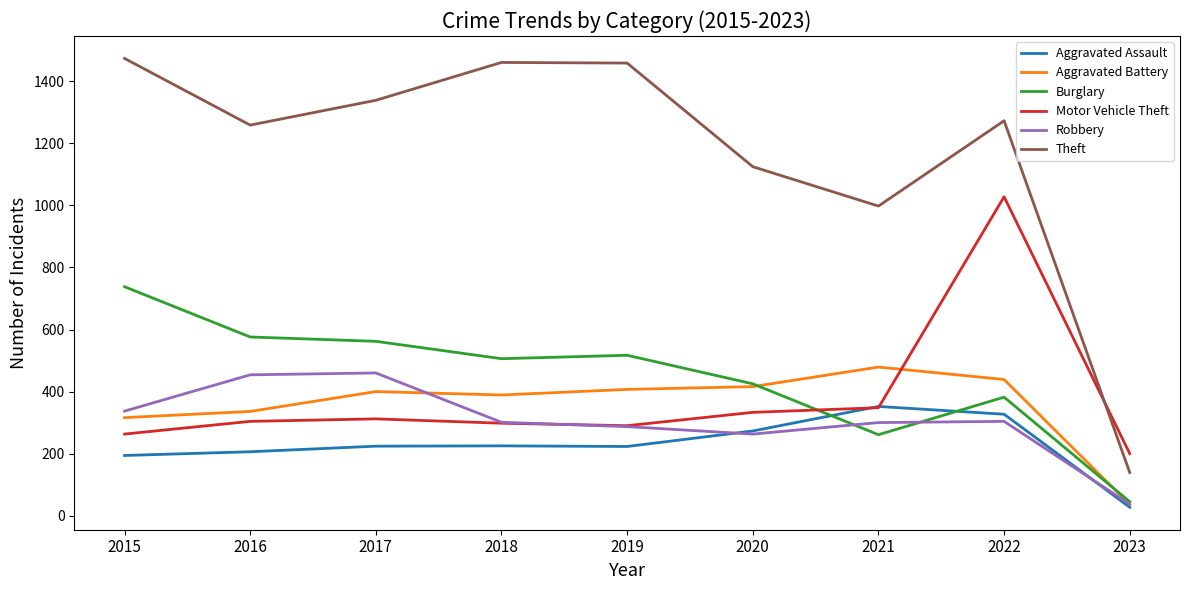

What is the difference between the highest and lowest values at 2018?

1236